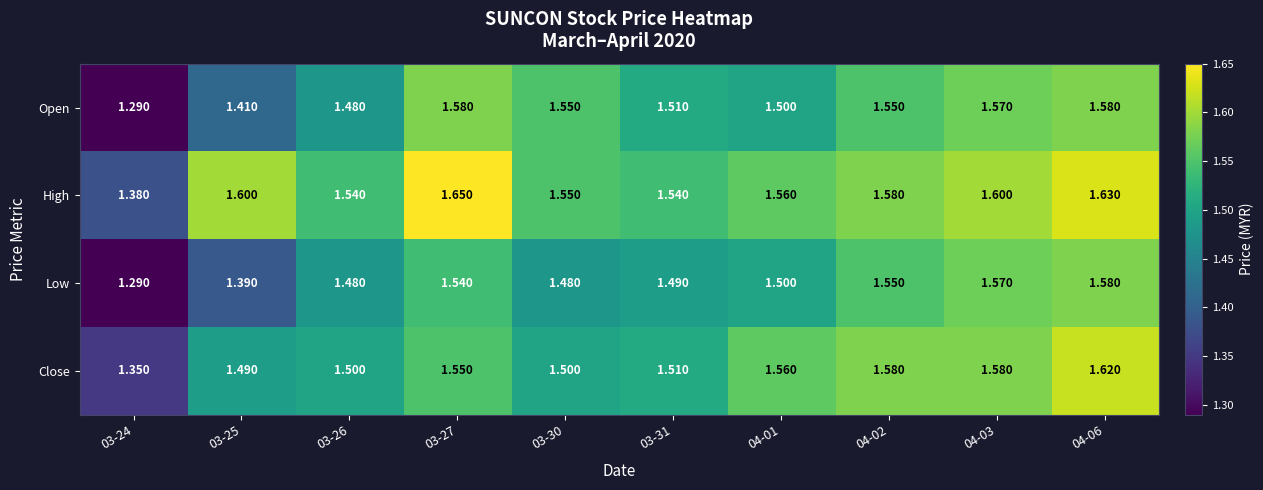

Rank the series at 03-25 from highest to lowest value.

High, Close, Open, Low